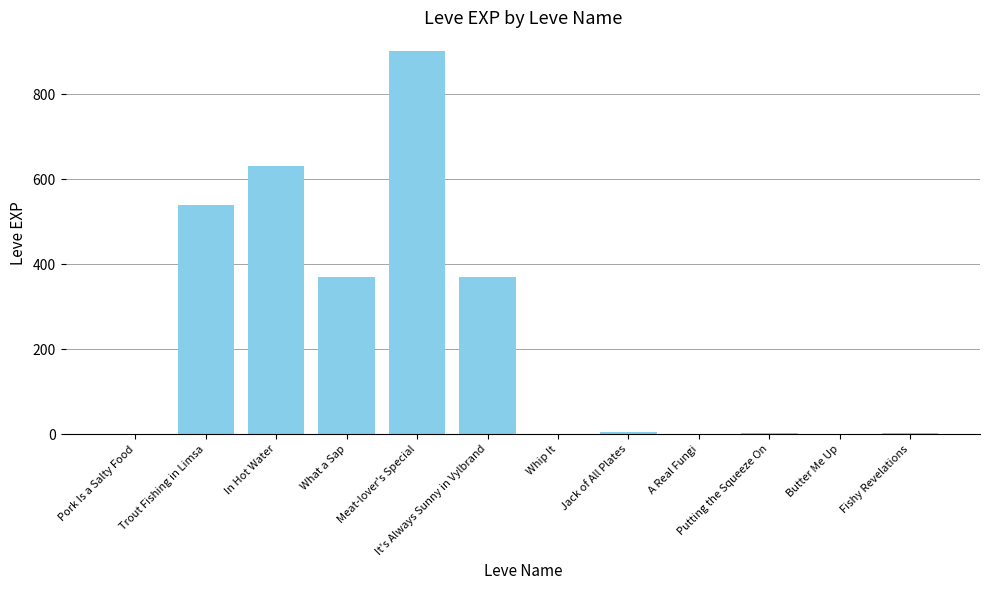

Between In Hot Water and Whip It, which is larger?

In Hot Water